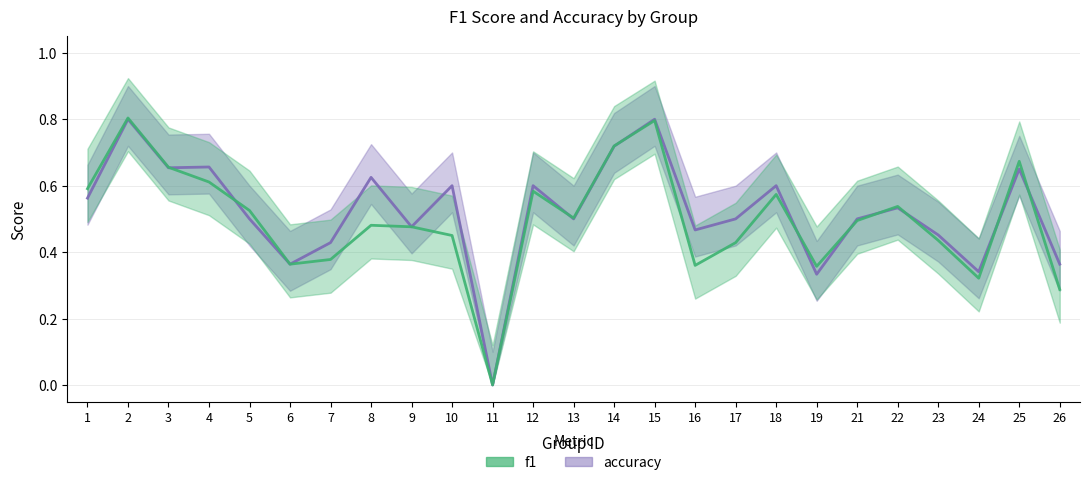

Rank the series at 22 from lowest to highest value.

accuracy, f1